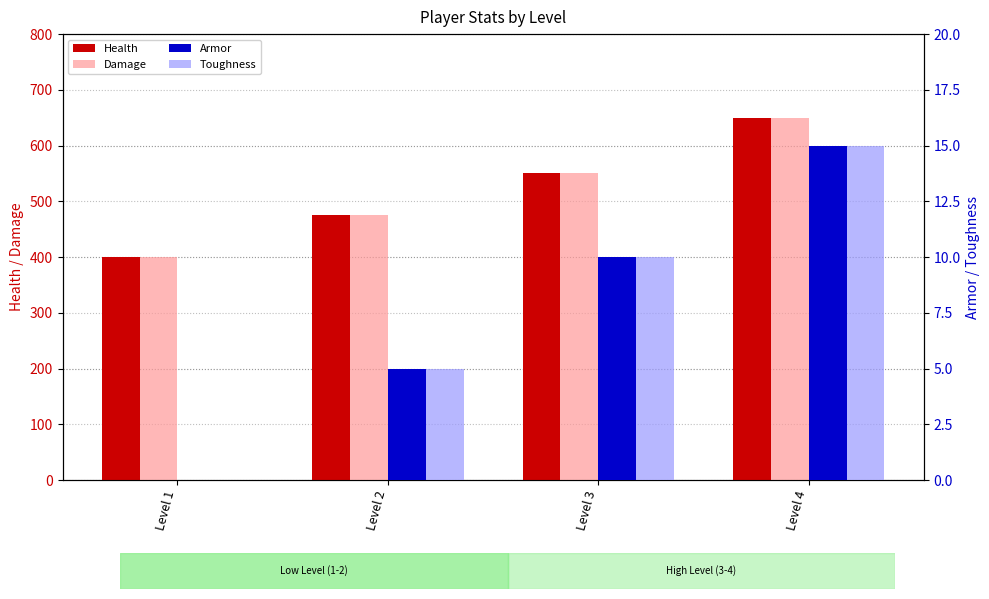

Which series has the largest range (max minus min)?

Health